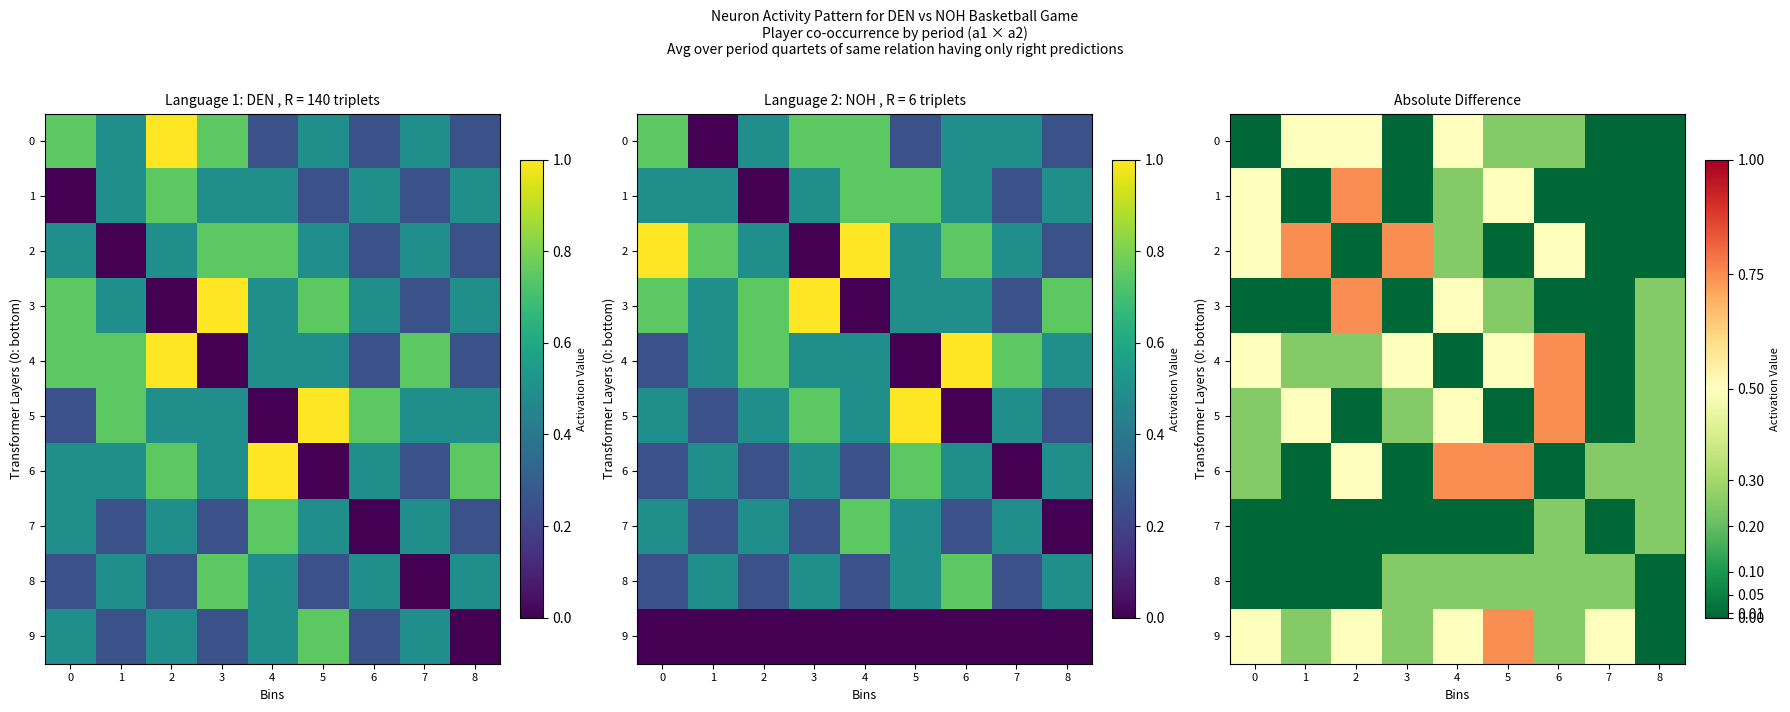

What is the average value of the 3 series?

0.2